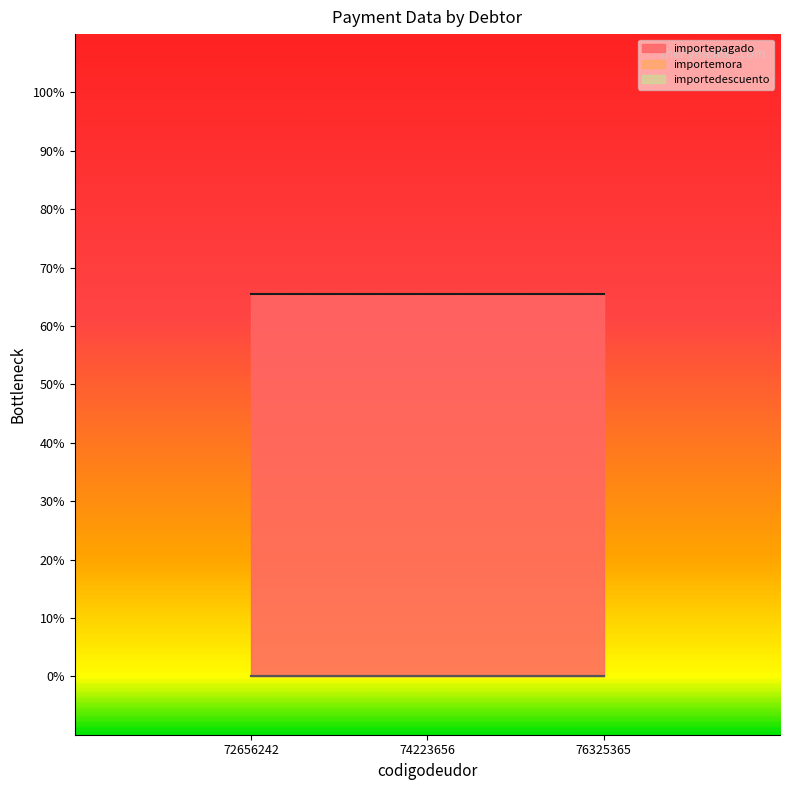

Which has a higher value, 74223656 or 76325365?

74223656